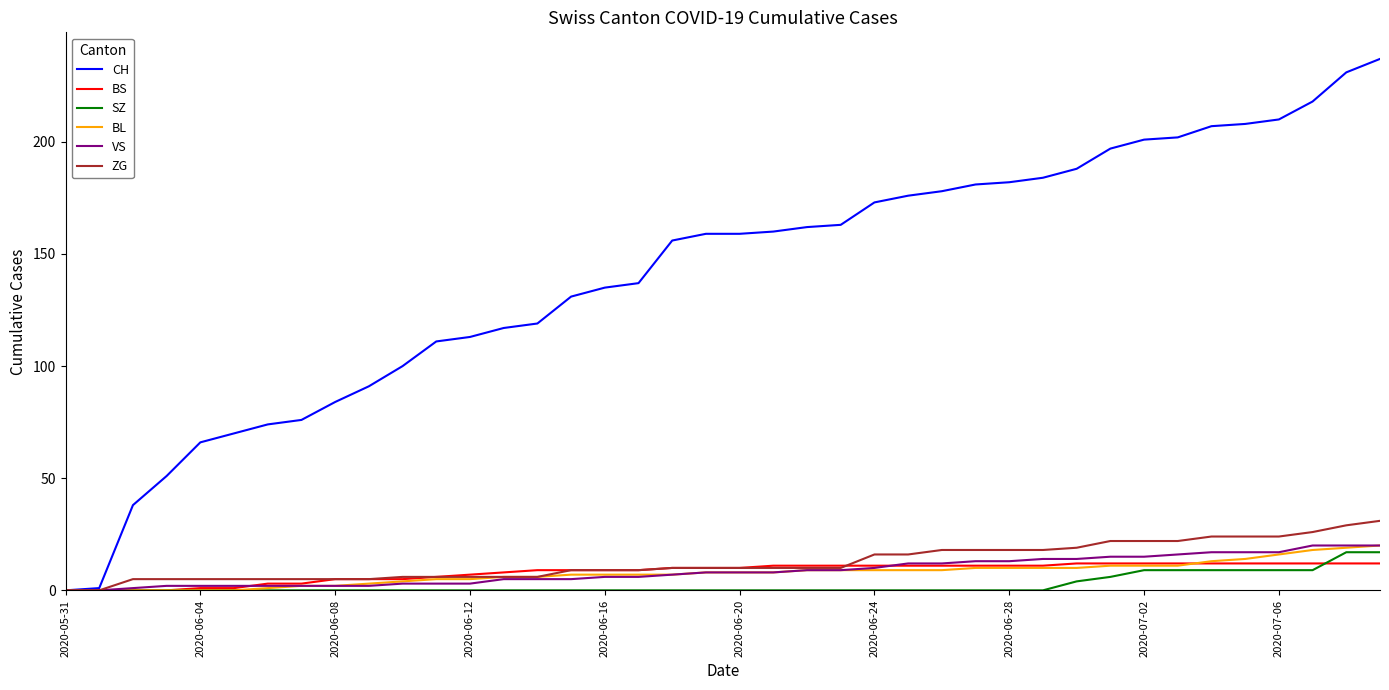

Which series has the largest total across all categories?

CH